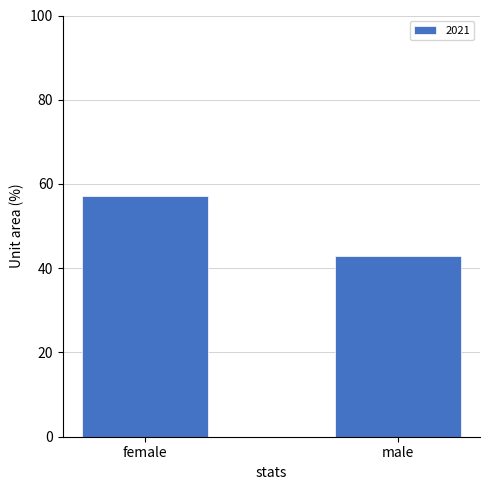

What is the sum of the values at female and male?

100.0